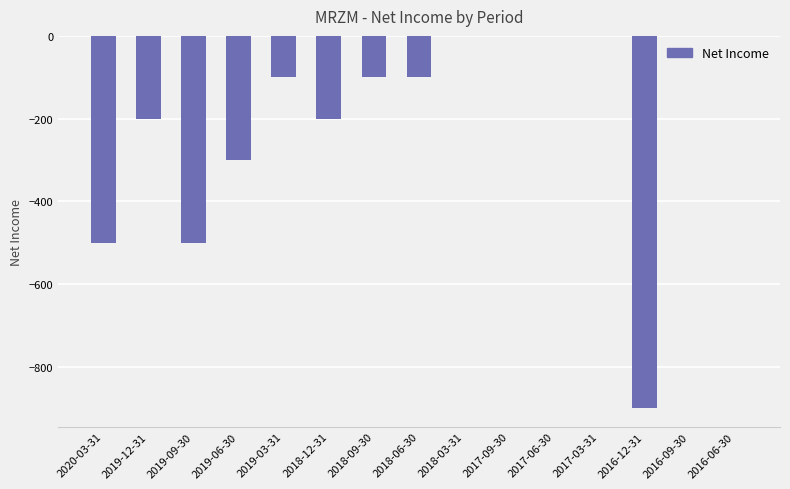

What is the change in value from 2018-12-31 to 2018-09-30?

+100